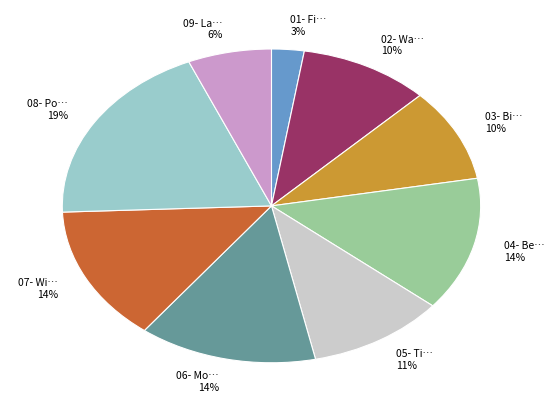

Is there any slice that represents more than half of the pie?

No